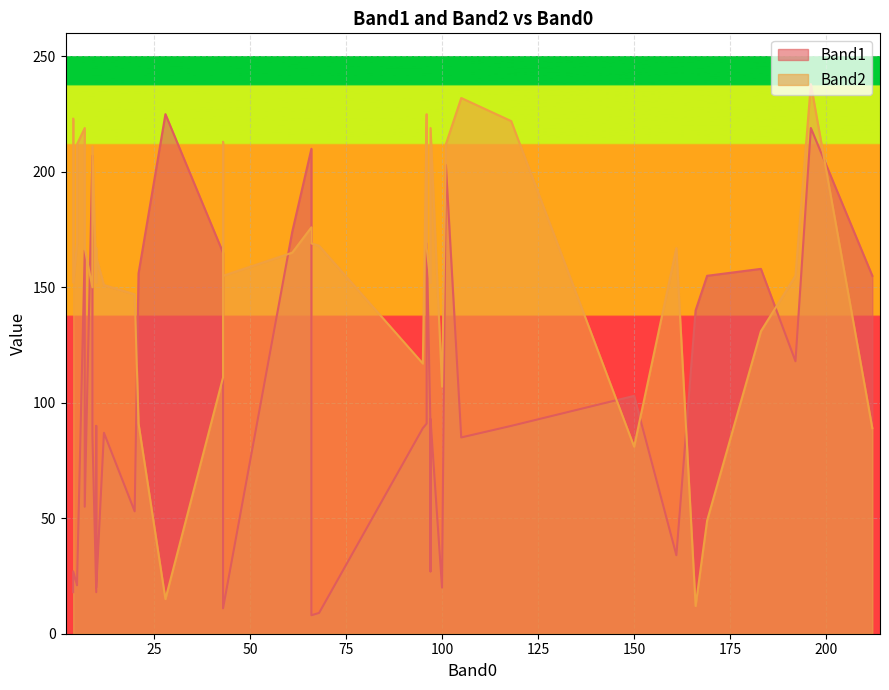

True or false: Band2 and Band1 intersect in this chart.

True